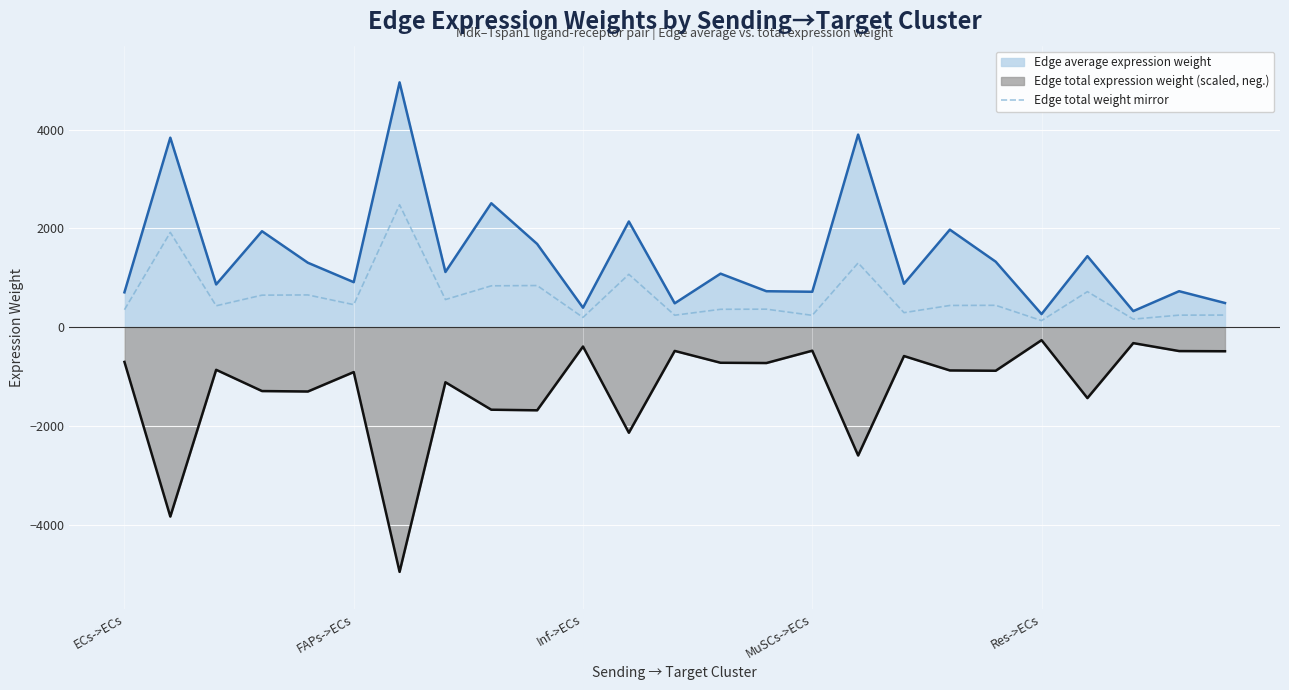

How many values are below 438?

12